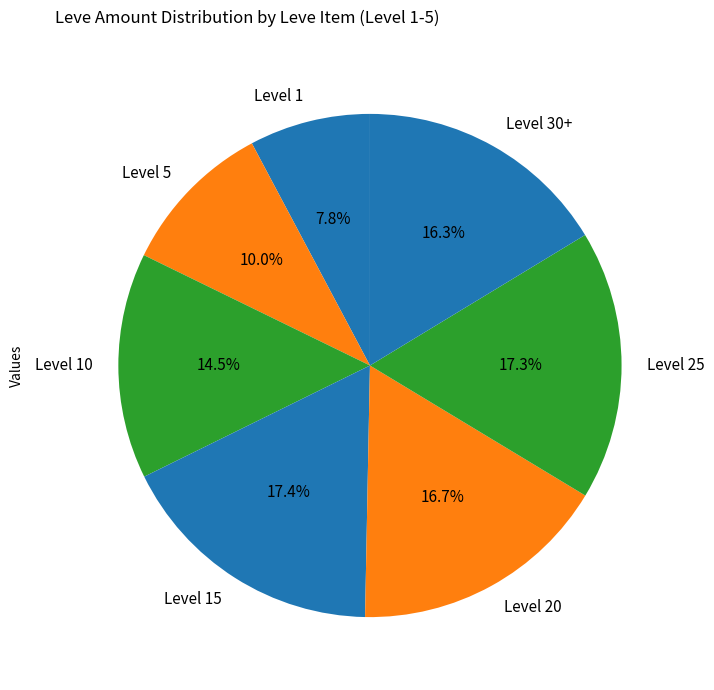

Does any single category account for the majority?

No